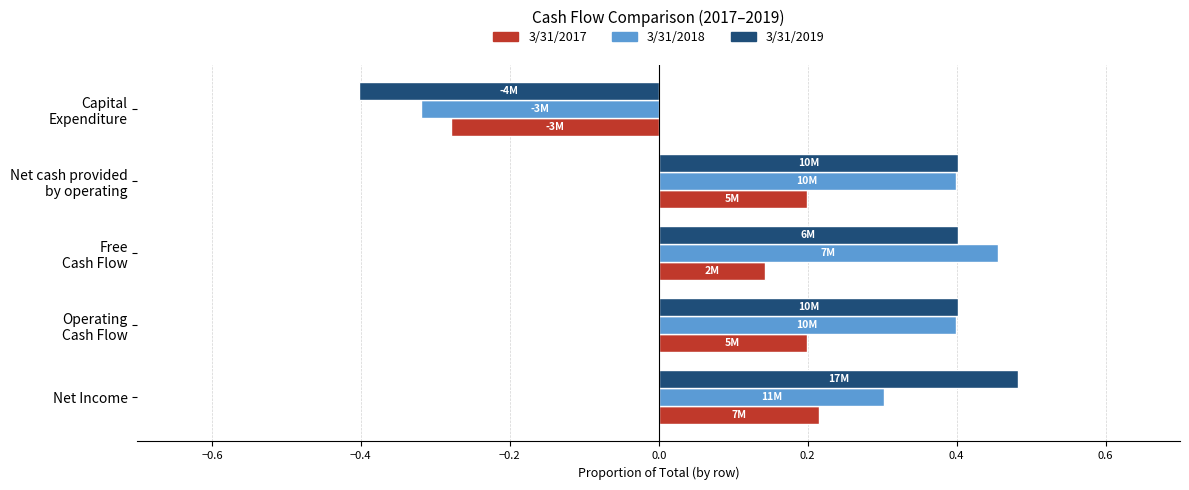

What is the smallest value displayed?

-0.4